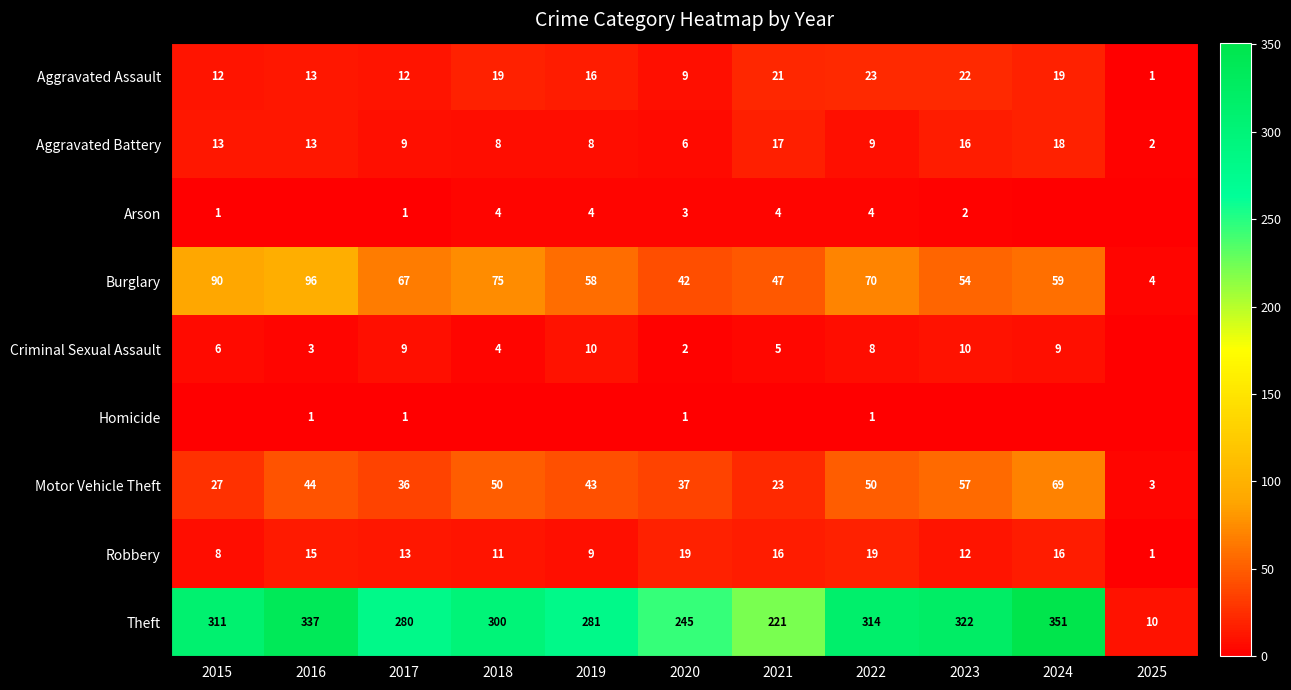

The value of Aggravated Assault at 2018 is 19. True or false?

True